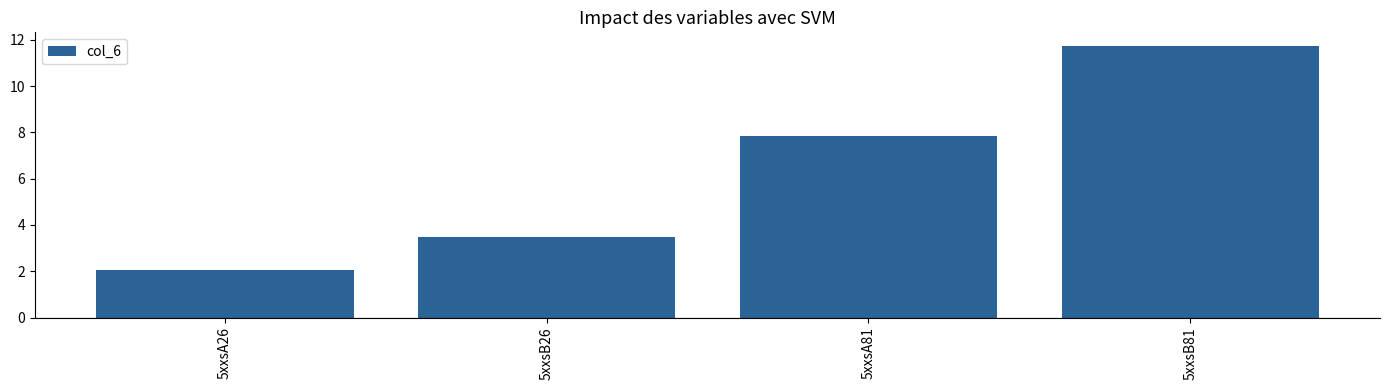

List the labels in order of value, smallest first.

5xxsA26, 5xxsB26, 5xxsA81, 5xxsB81